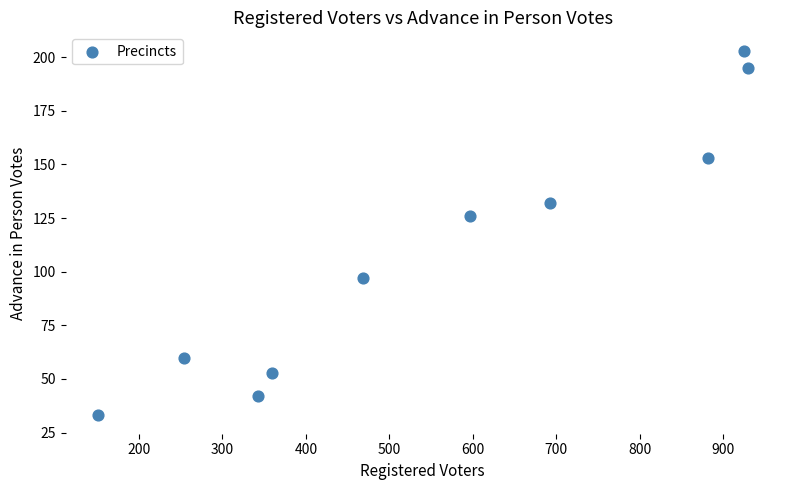

What Y value in the scatter plot is closest to 118?

126